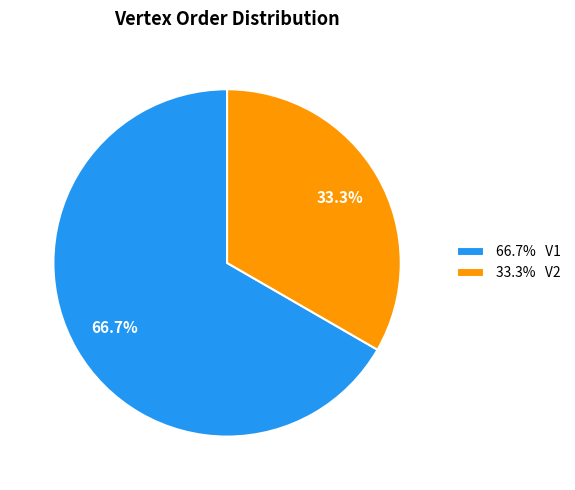

What percentage is NOT represented by 66.7% V1?

33.3%